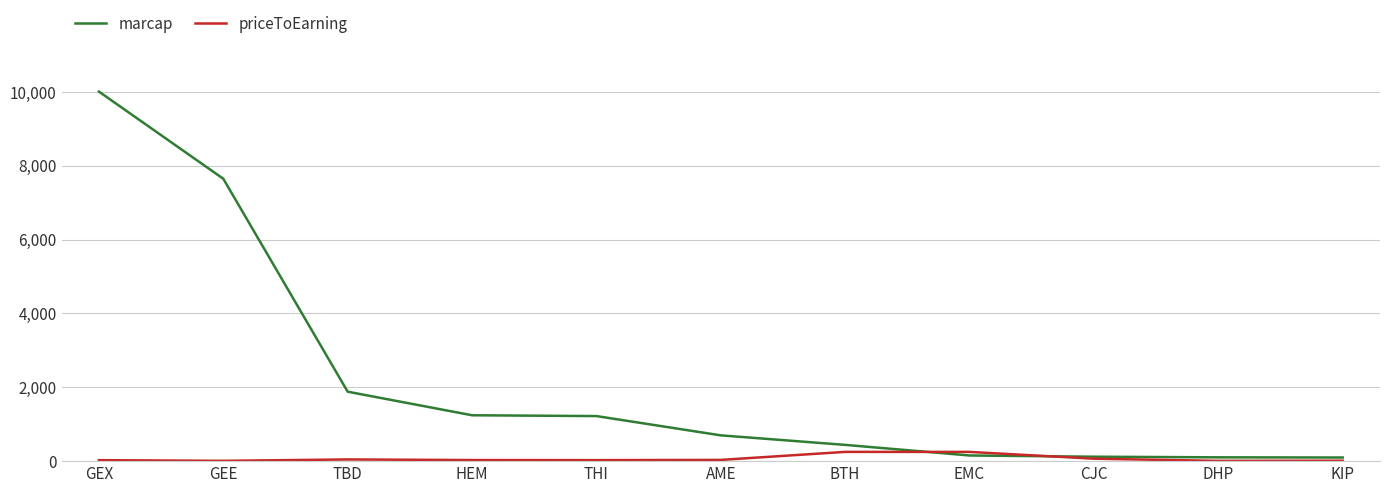

What is the maximum value for marcap?

10005.0